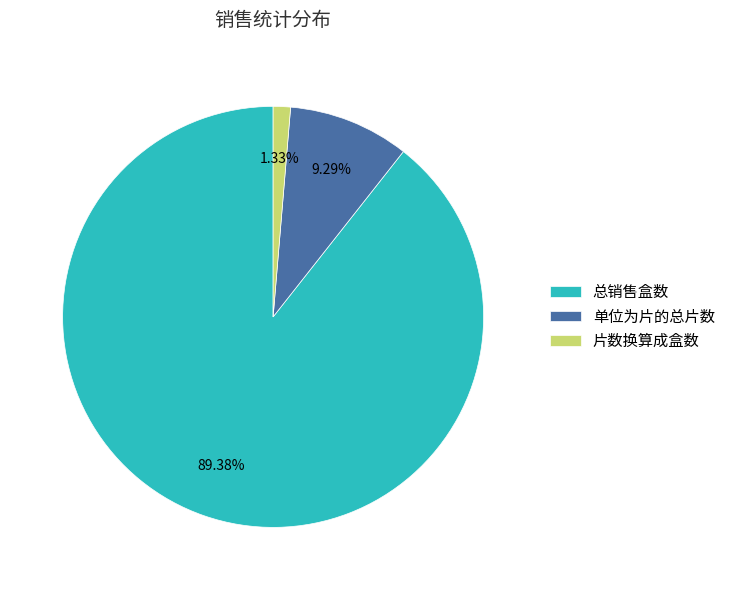

Does 单位为片的总片数 account for over 50% of the chart?

No